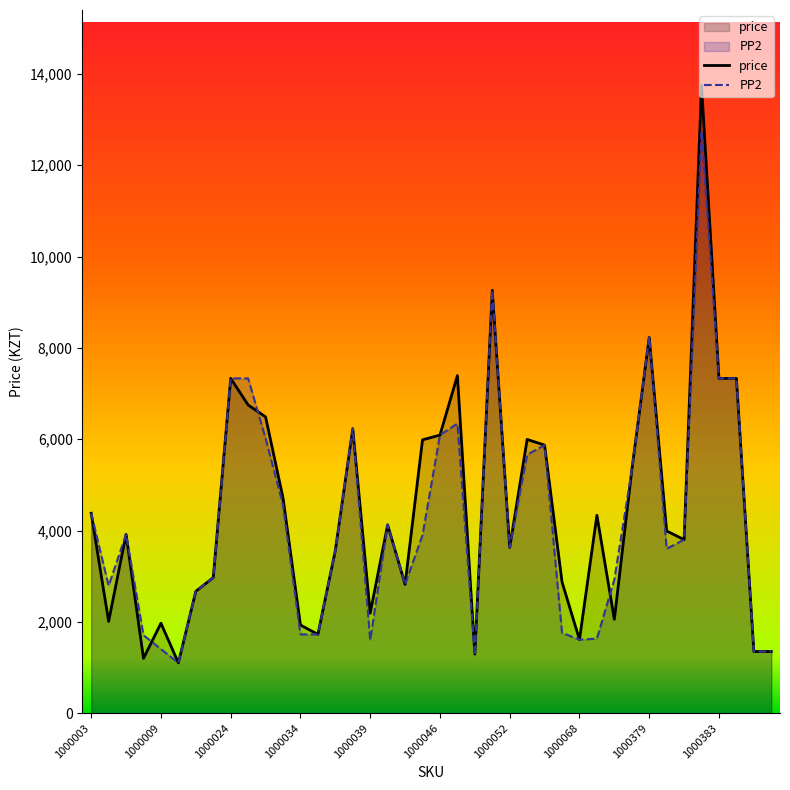

What is the difference between the second highest and second lowest values in the price series?

8061